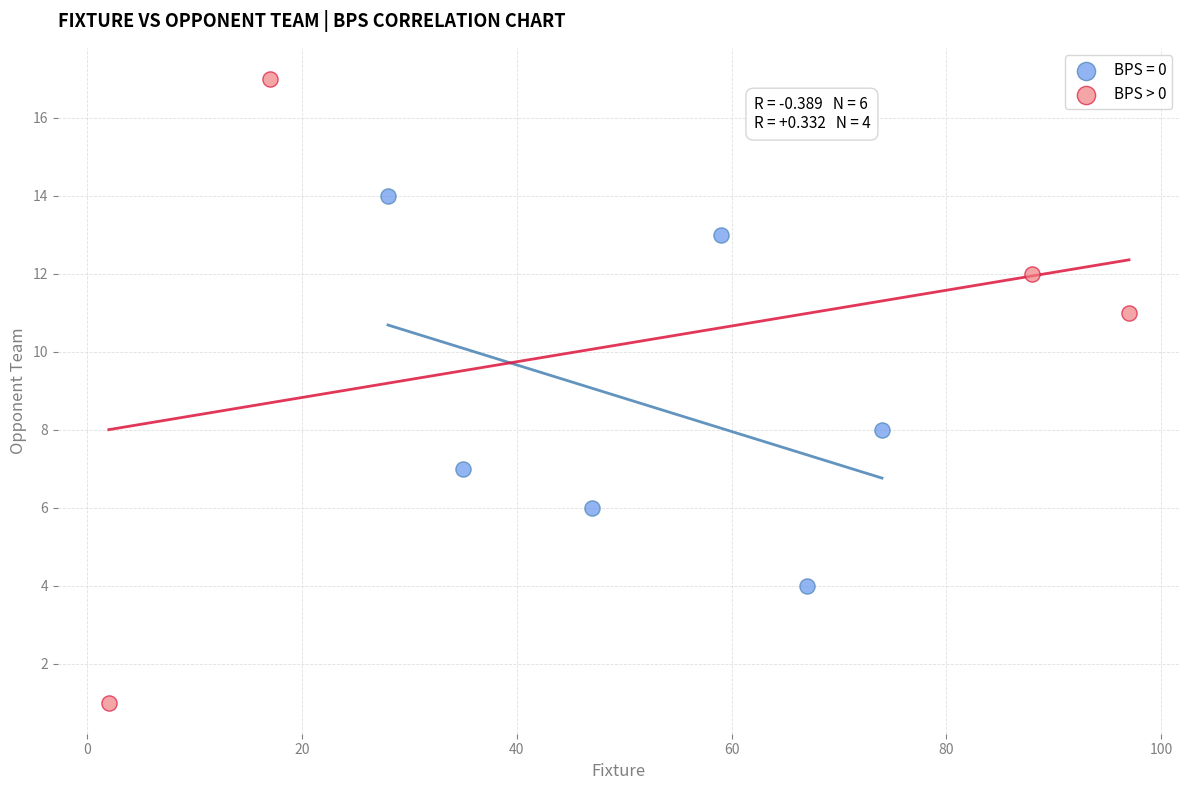

Which series contains the lowest Y value?

BPS > 0